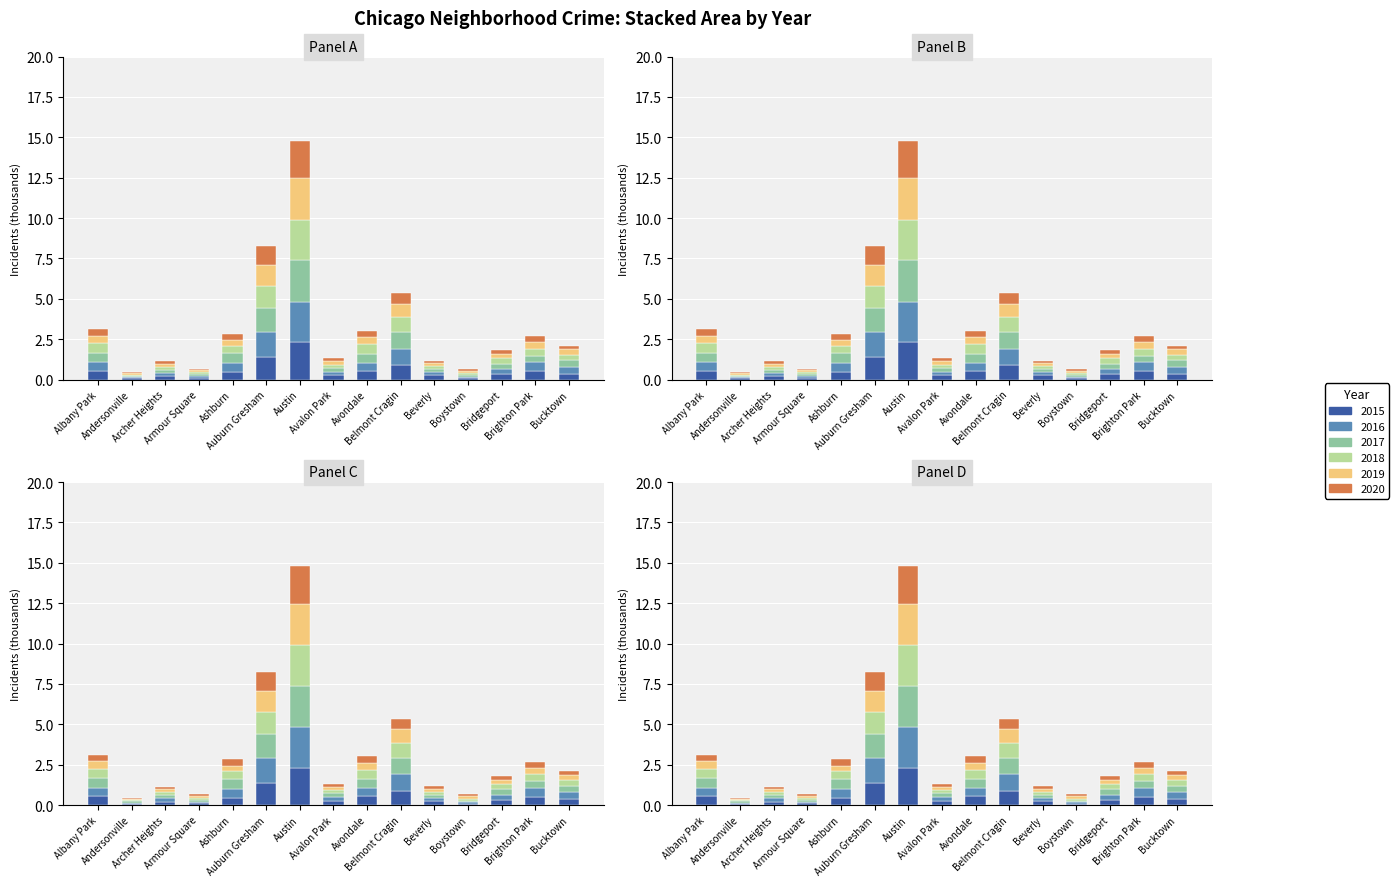

What is the spread (max minus min) of values at Beverly?

0.1